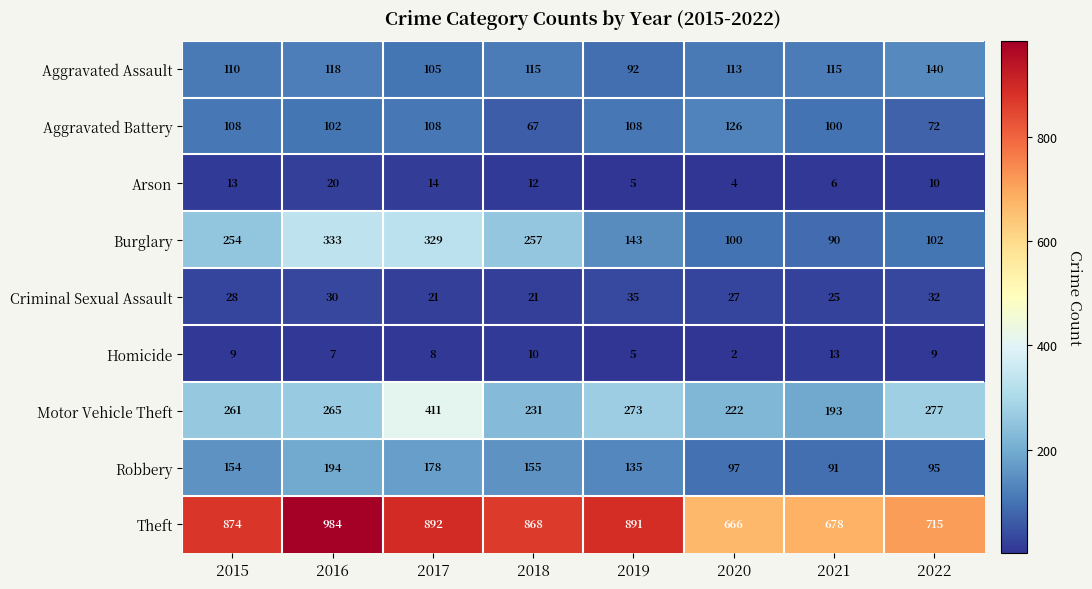

Rank the series by their maximum value, from highest to lowest.

Theft, Motor Vehicle Theft, Burglary, Robbery, Aggravated Assault, Aggravated Battery, Criminal Sexual Assault, Arson, Homicide